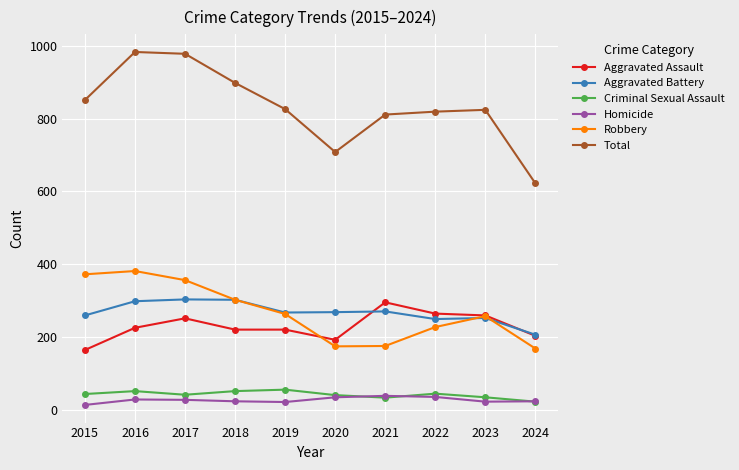

Which series has the largest range (max minus min)?

Total